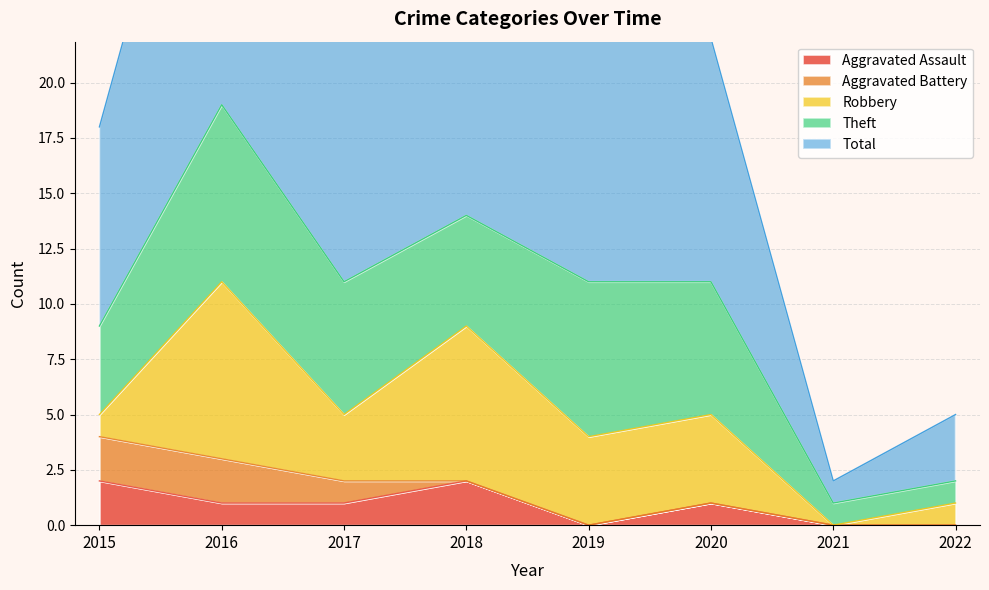

Where is the first local minimum for Robbery?

2017